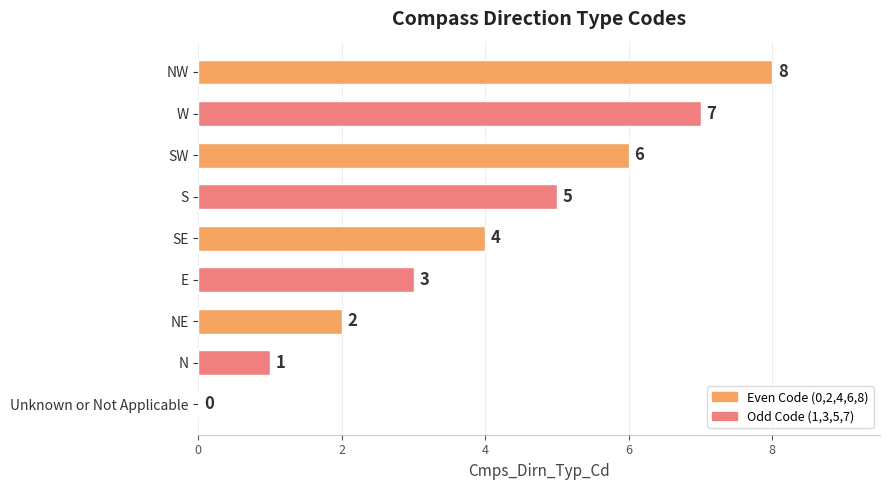

What is the sum of all values?

36